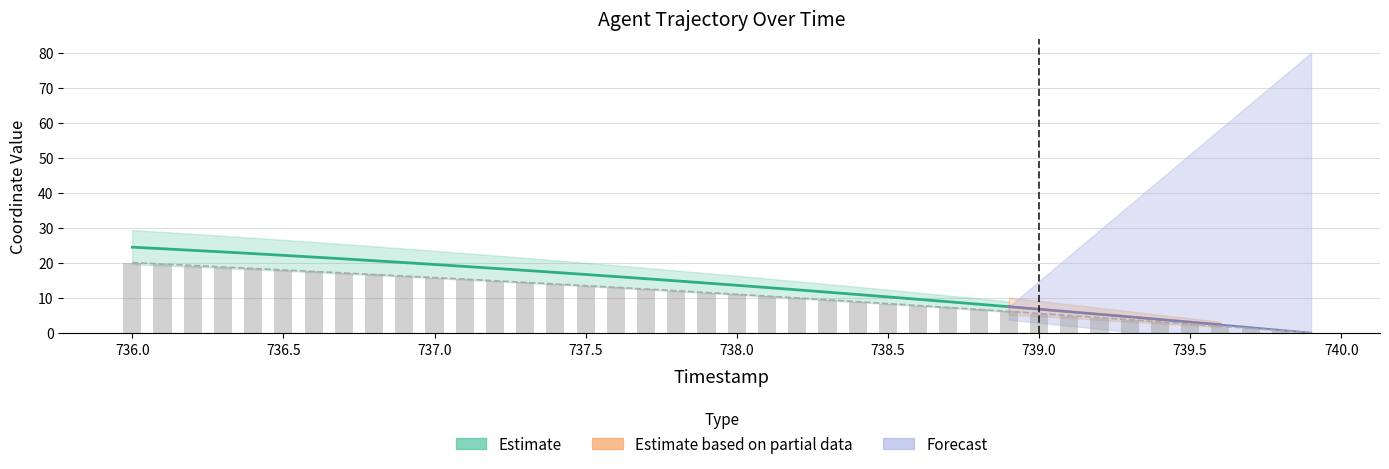

How many positive values does the X series have?

39